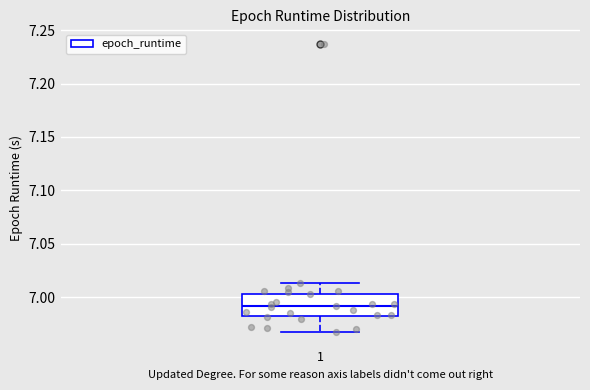

Transcribe this box plot: give where the median line is, the range the box spans, and where the two whiskers end, as read against the y-axis. The values are not printed on the chart, so give them approximately, as read against the axis.

median 6.990, box 6.985 to 7.005, whiskers 6.965 to 7.015